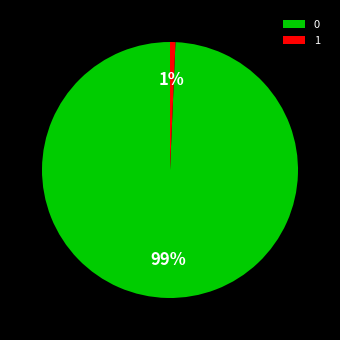

How many segments does this pie chart have?

2